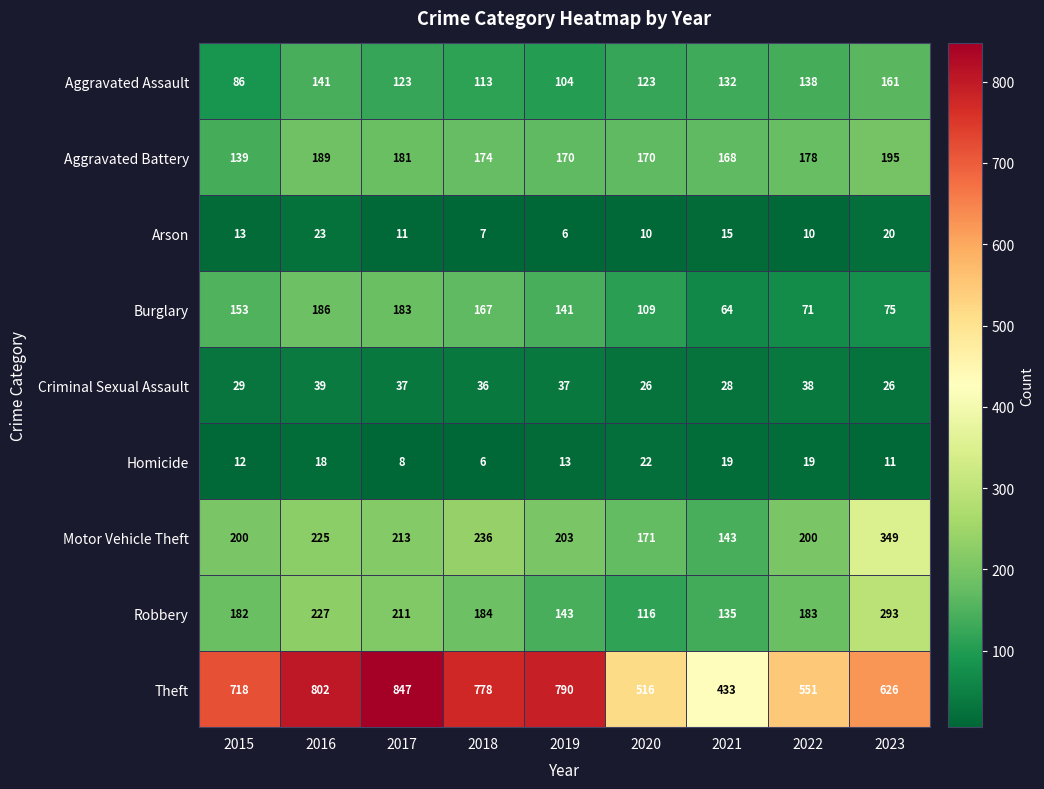

What is the difference between the second highest and minimum values in the Aggravated Assault series?

55